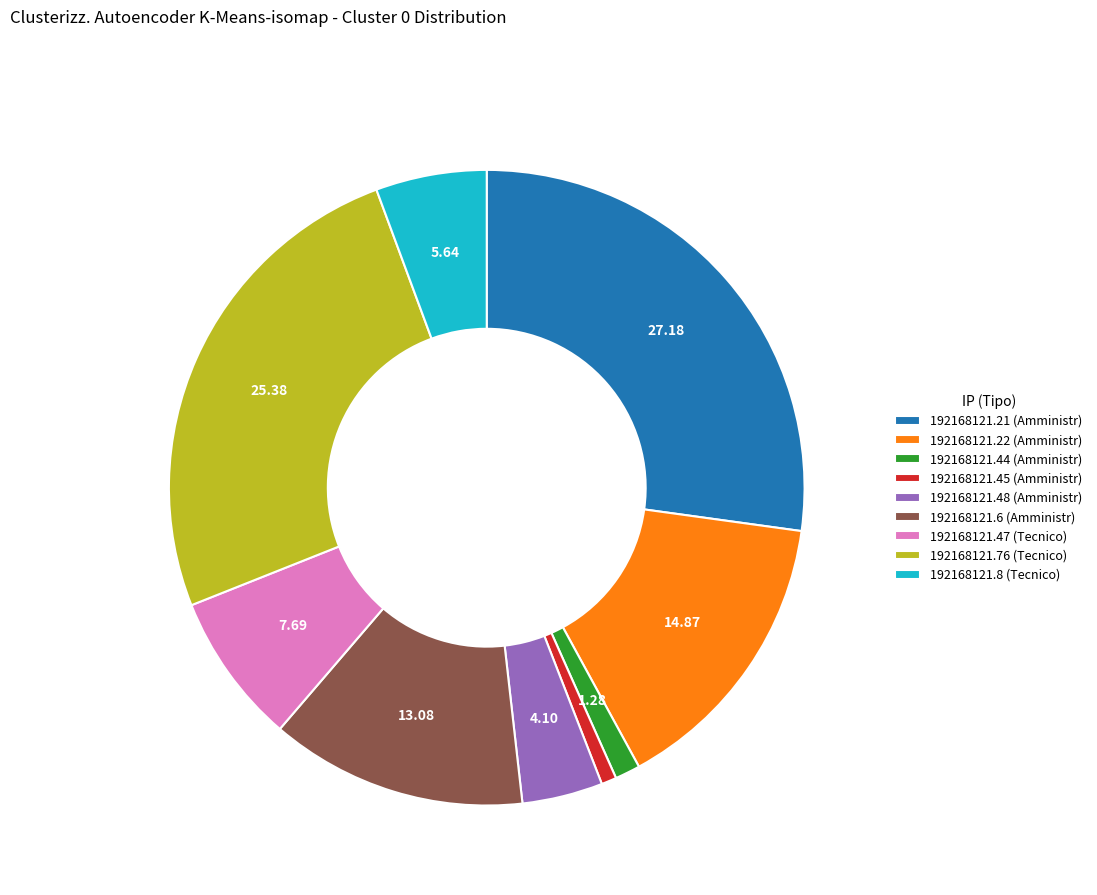

What is the ratio of the value at 192168121.22 (Amministr) to the value at 192168121.8 (Tecnico)?

2.6